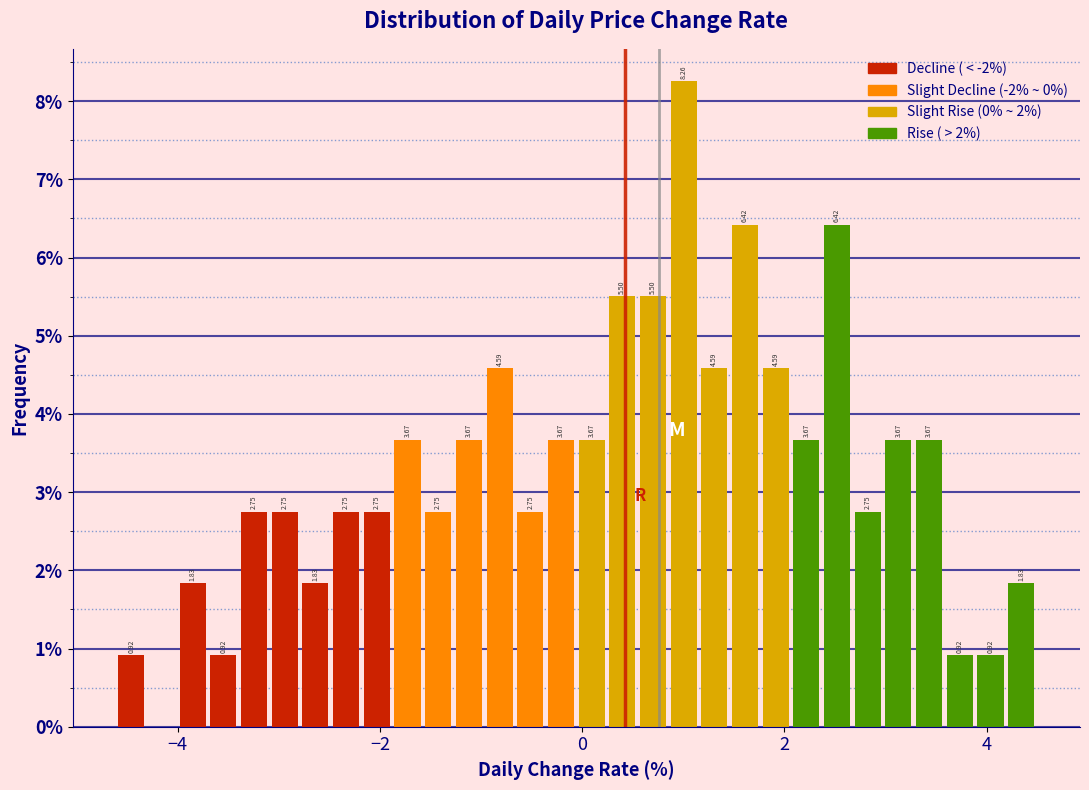

Read against the x-axis, roughly where is the centre of the tallest bar?

1.0